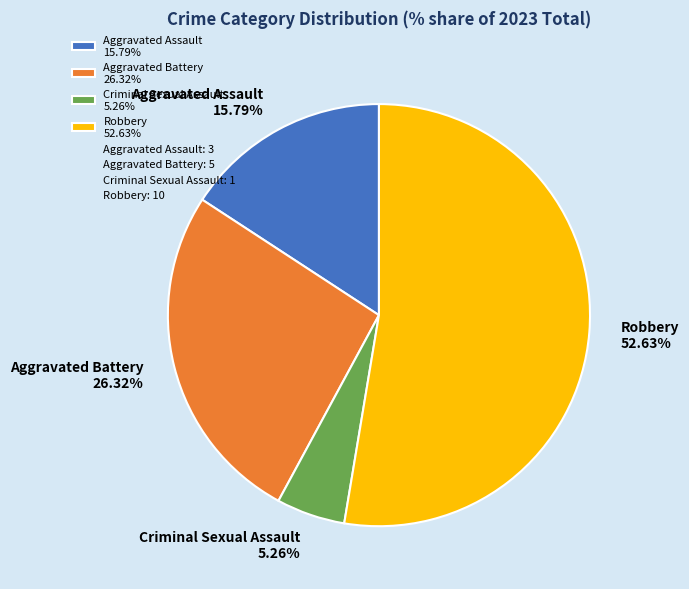

What percentage do Robbery and Aggravated Battery together represent?

78.9%